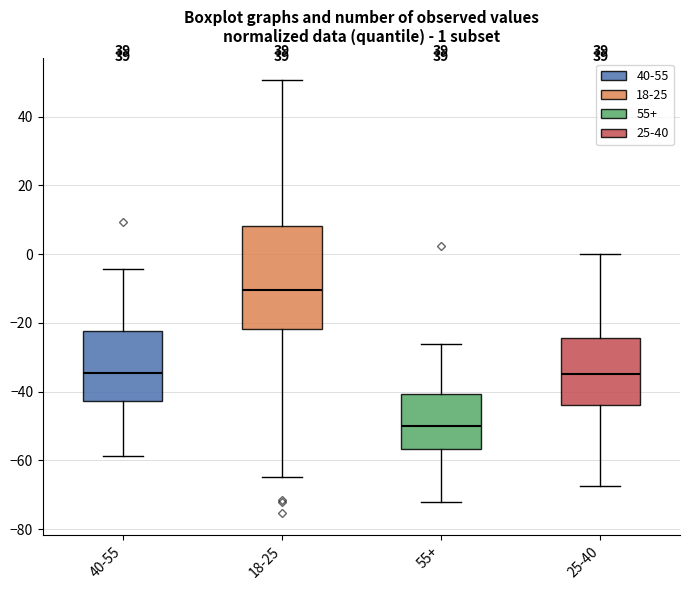

Which box is the tallest, from its lower edge to its upper edge?

18-25